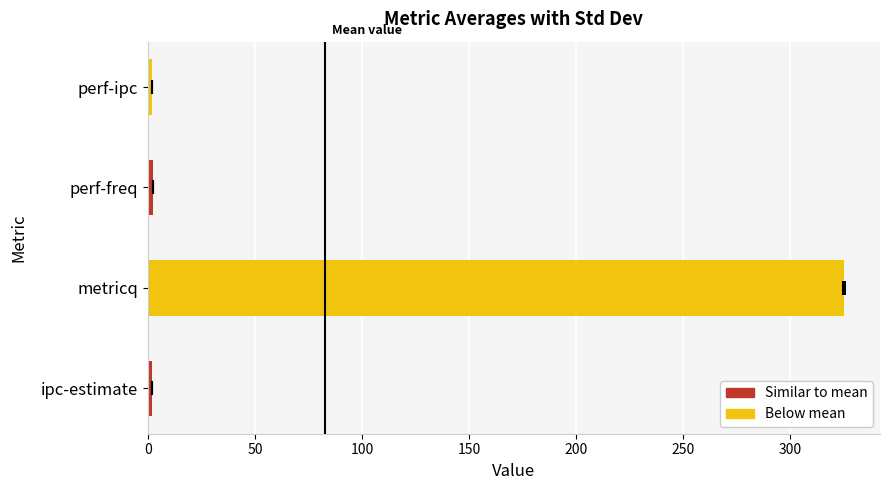

What is the value of the 1st bar from the left?

1.7